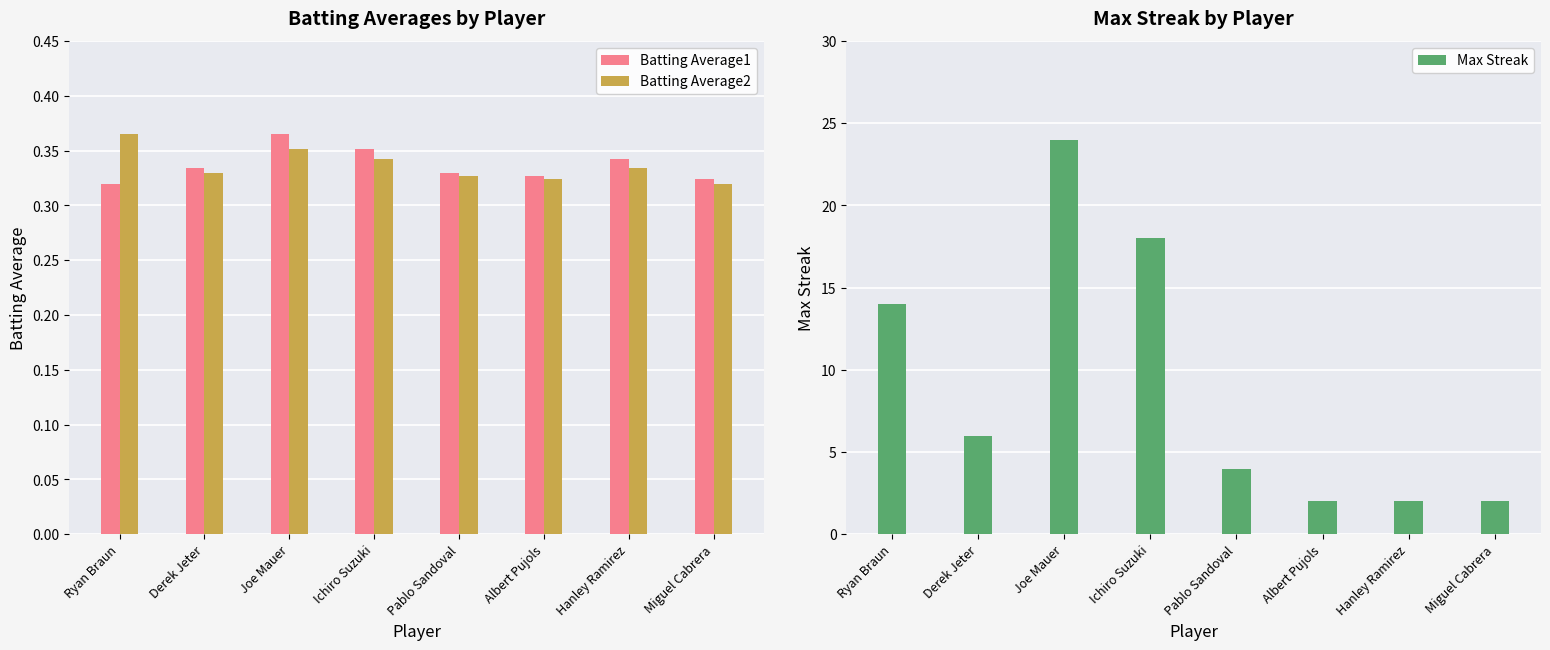

True or false: Batting Average2 has a value of 0.5 at Ryan Braun.

False